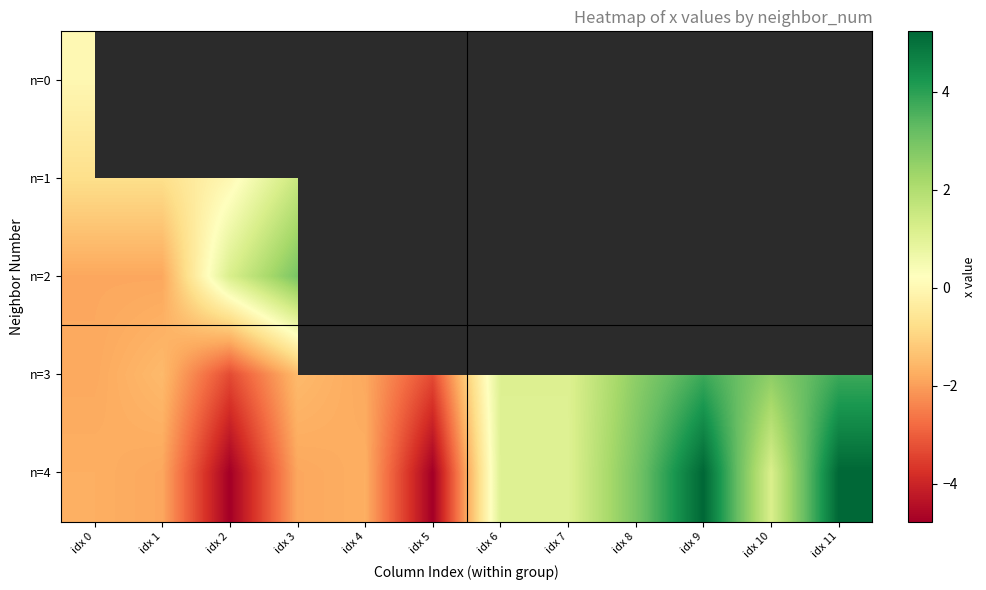

At which label does n=4 reach its minimum?

idx 2